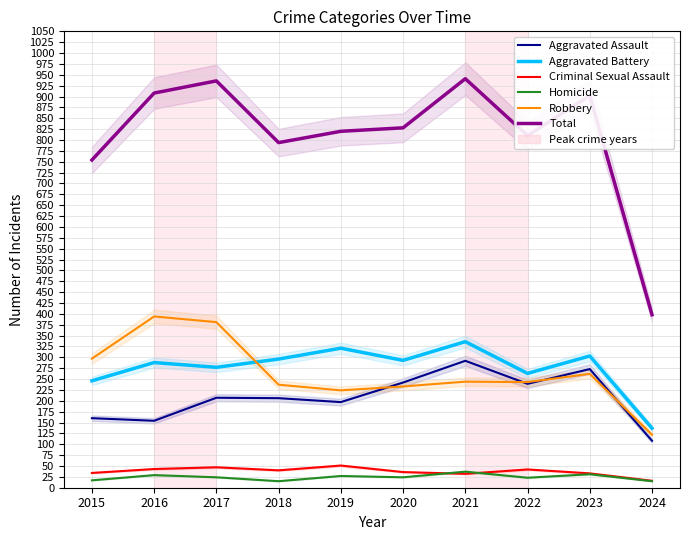

Reading left to right, extract all data points from this chart.

Aggravated Assault: 160	154	207	206	197	242	292	239	273	108
Aggravated Battery: 246	288	277	296	321	293	336	263	303	137
Criminal Sexual Assault: 34	43	47	40	51	36	32	42	33	16
Homicide: 17	29	24	15	27	24	37	23	31	15
Robbery: 297	394	381	237	224	233	244	243	262	122
Total: 754	908	936	794	820	828	941	810	902	398